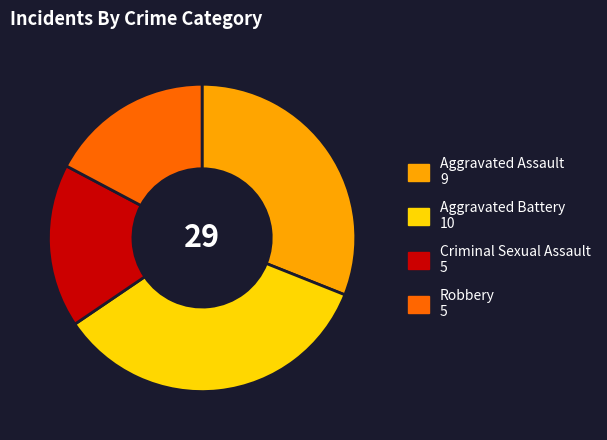

Is there a majority slice in this chart?

No